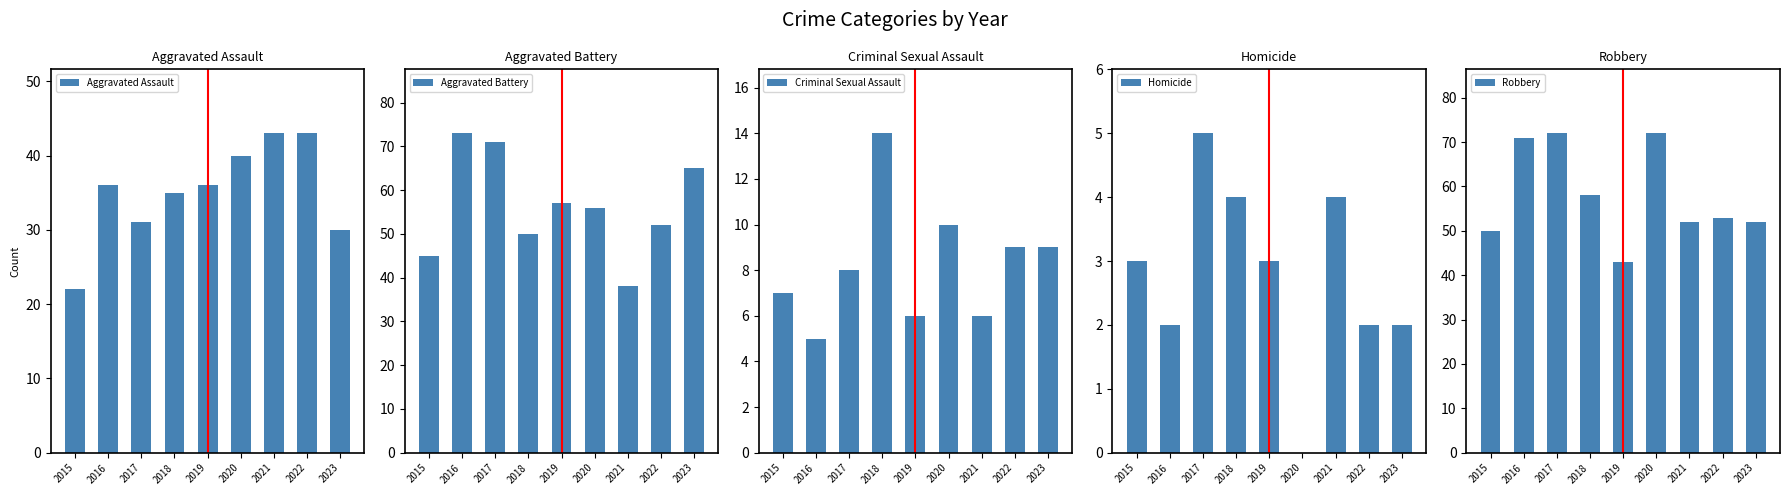

What are all the series names shown in the legend?

Aggravated Assault, Aggravated Battery, Criminal Sexual Assault, Homicide, Robbery